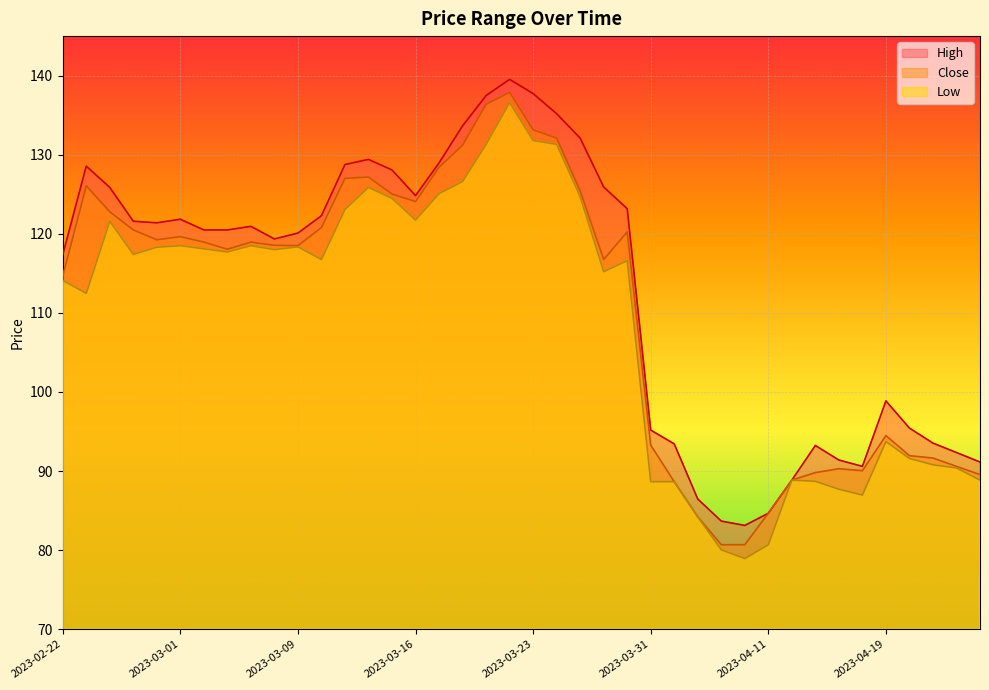

In Low, how many points are higher than both neighbors (excluding endpoints)?

9